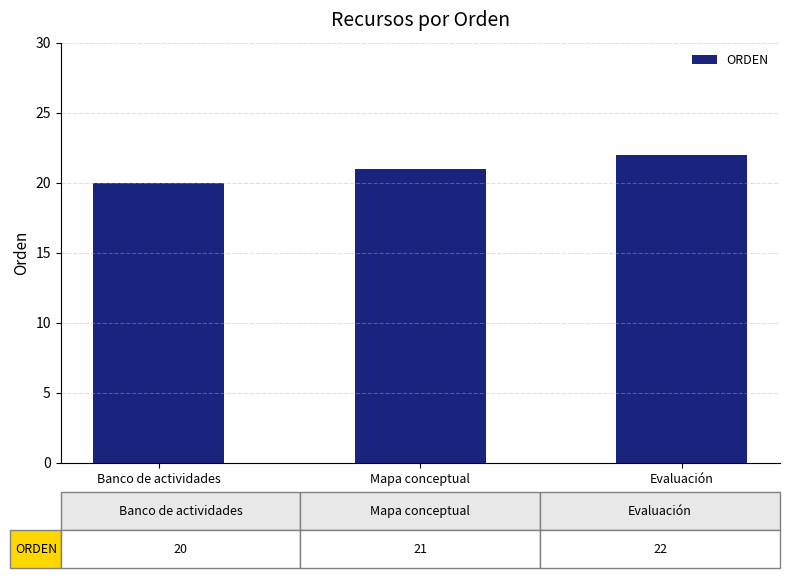

Which has a higher value, Banco de actividades or Mapa conceptual?

Mapa conceptual